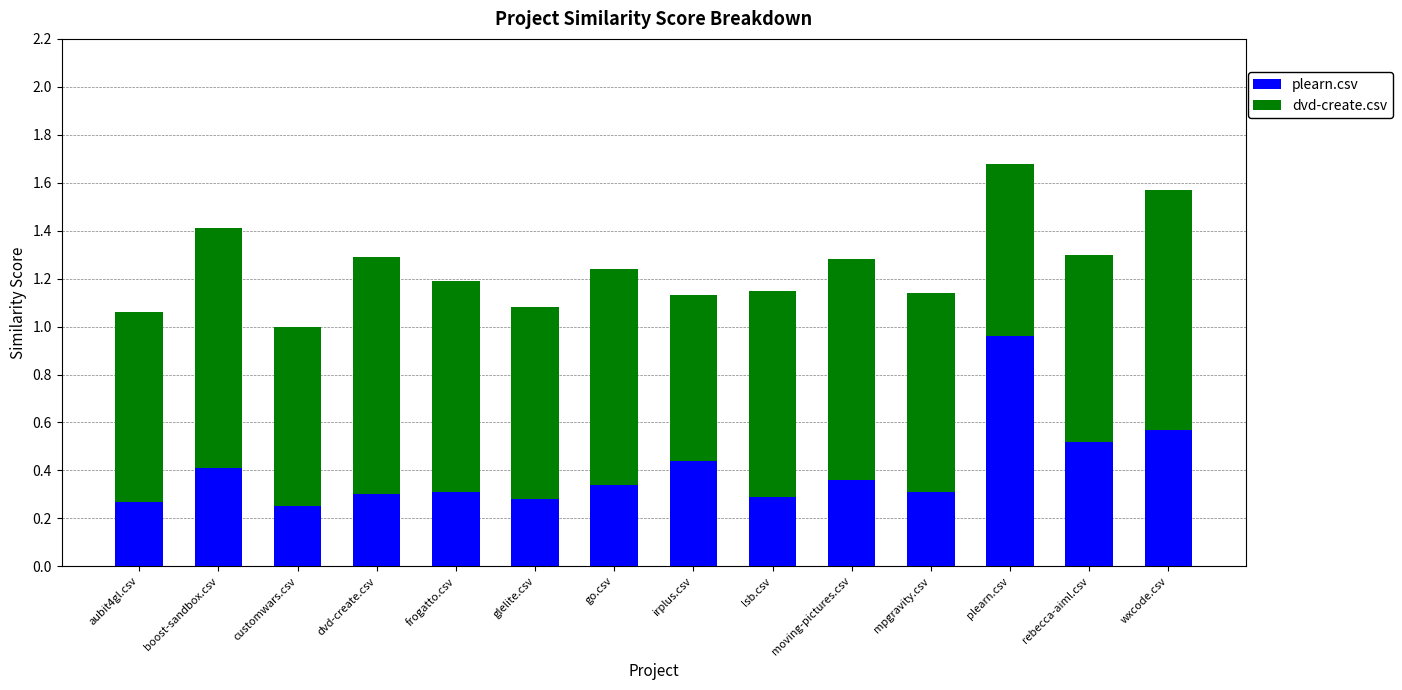

At which label is plearn.csv closest to 0?

customwars.csv